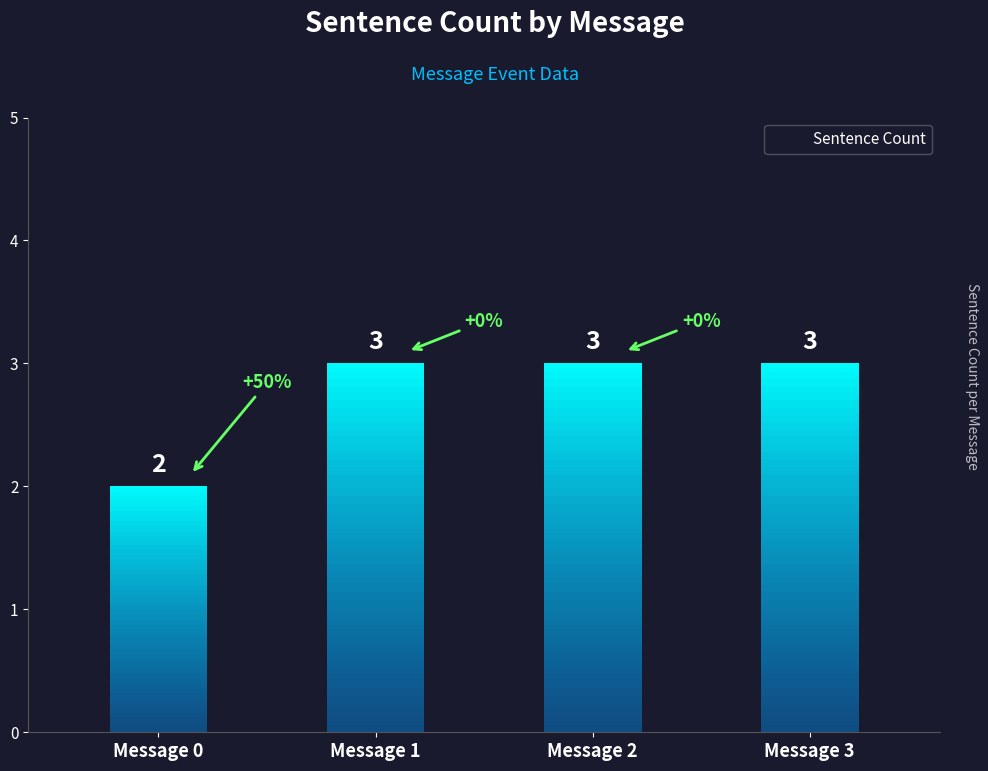

Reading right to left, what are all the values shown in this chart?

Message 3=3	Message 2=3	Message 1=3	Message 0=2